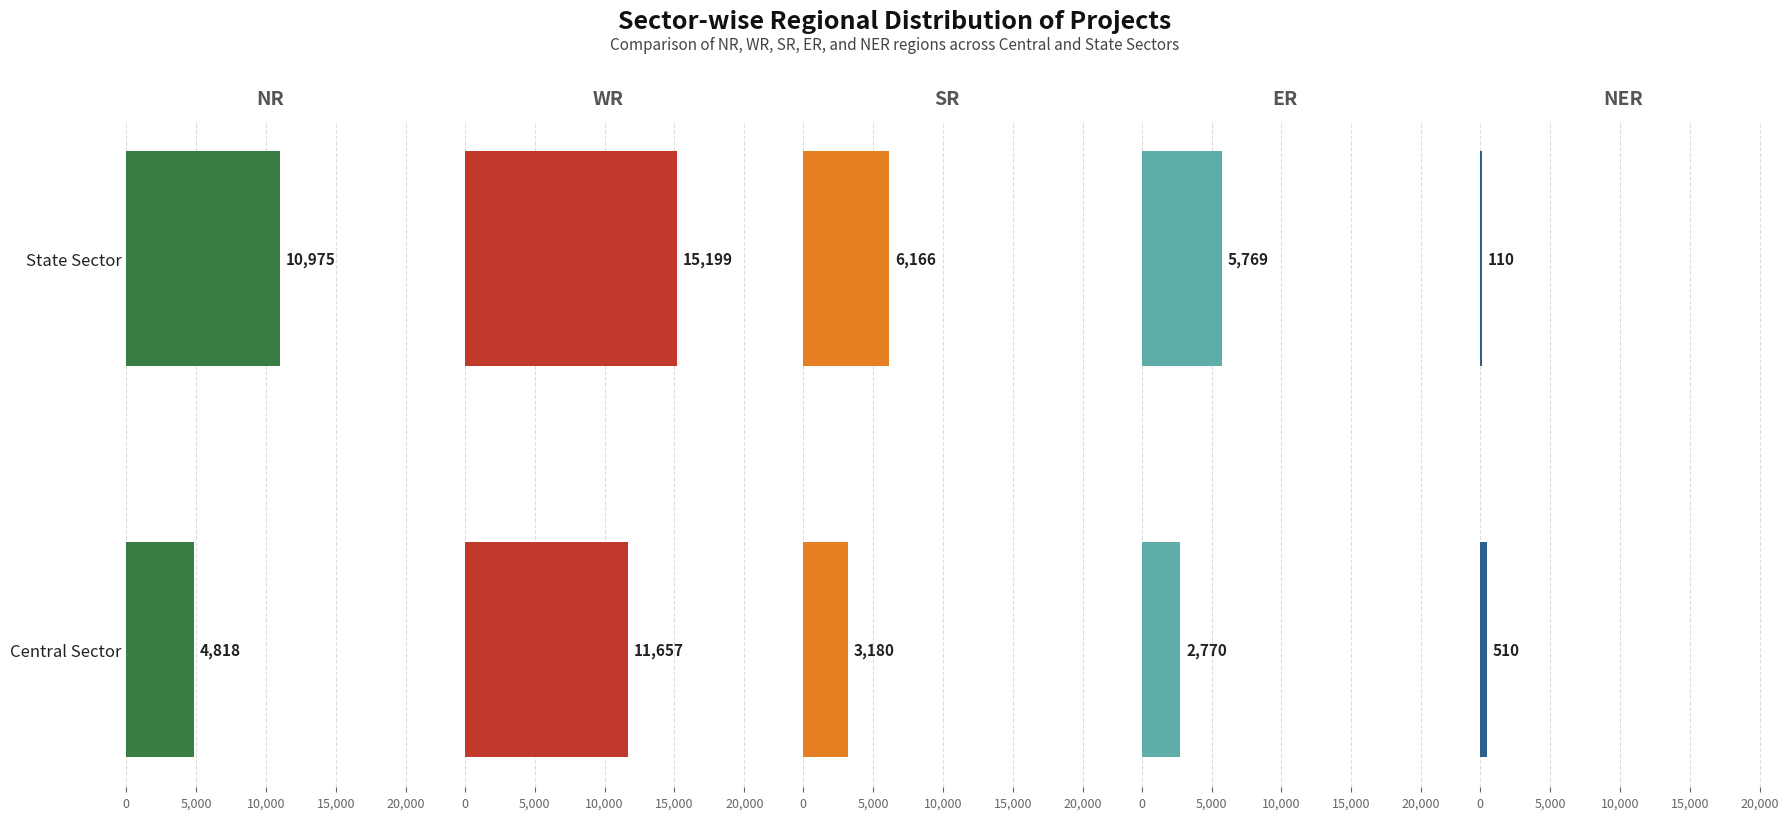

How many groups of bars are there?

2